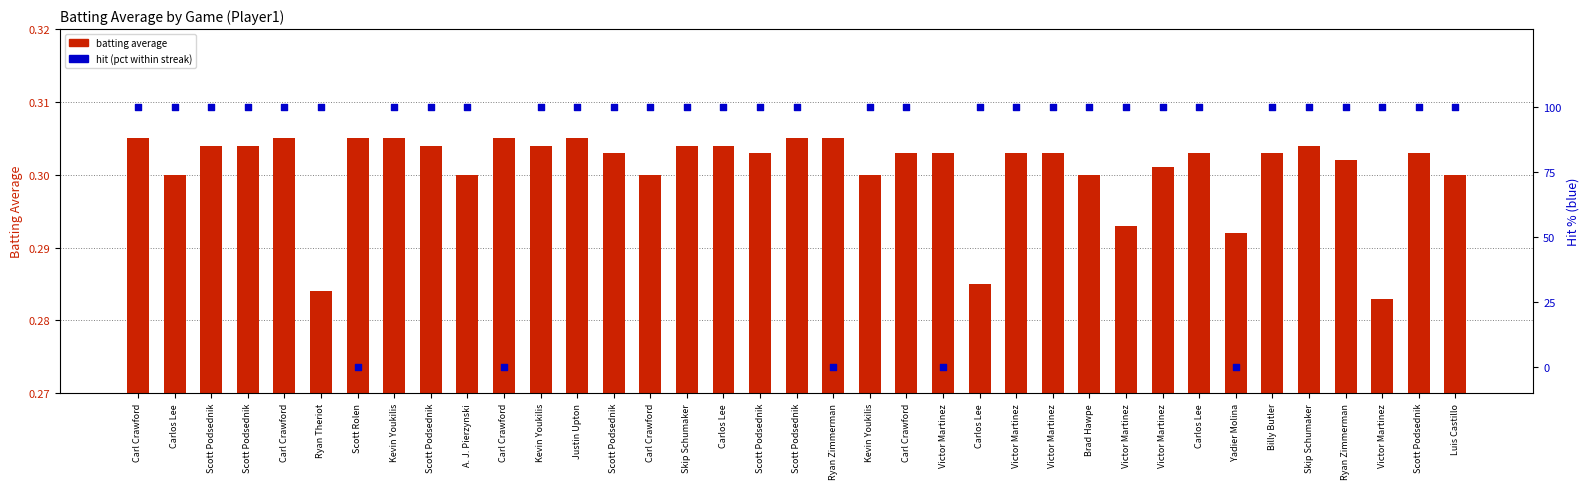

Is the value of Hit % at Victor Martinez greater than the value of Batting Average1 at Luis Castillo?

No